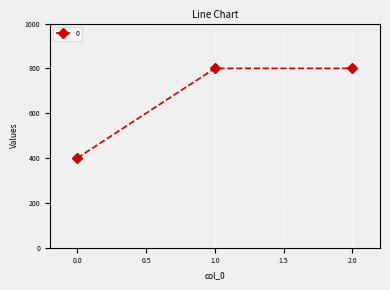

What is the value of the 3rd point from the left?

800